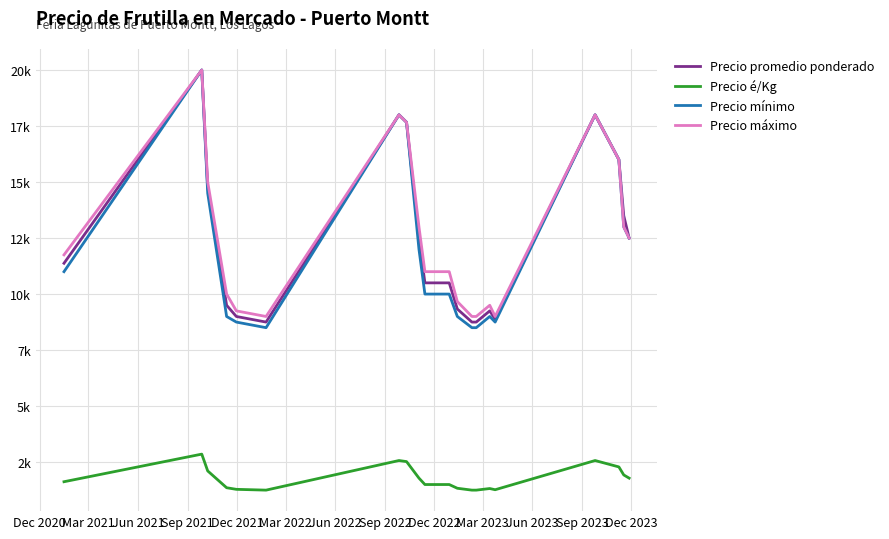

Does the chart have visible grid lines?

Yes